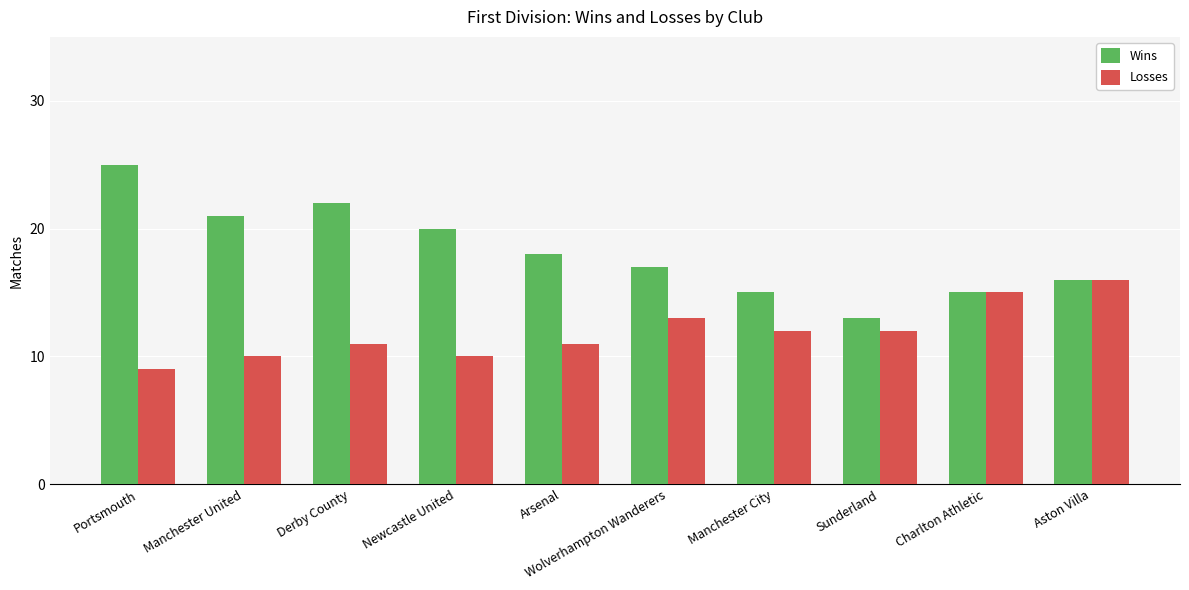

Rank the series by their average value, from highest to lowest.

Wins, Losses